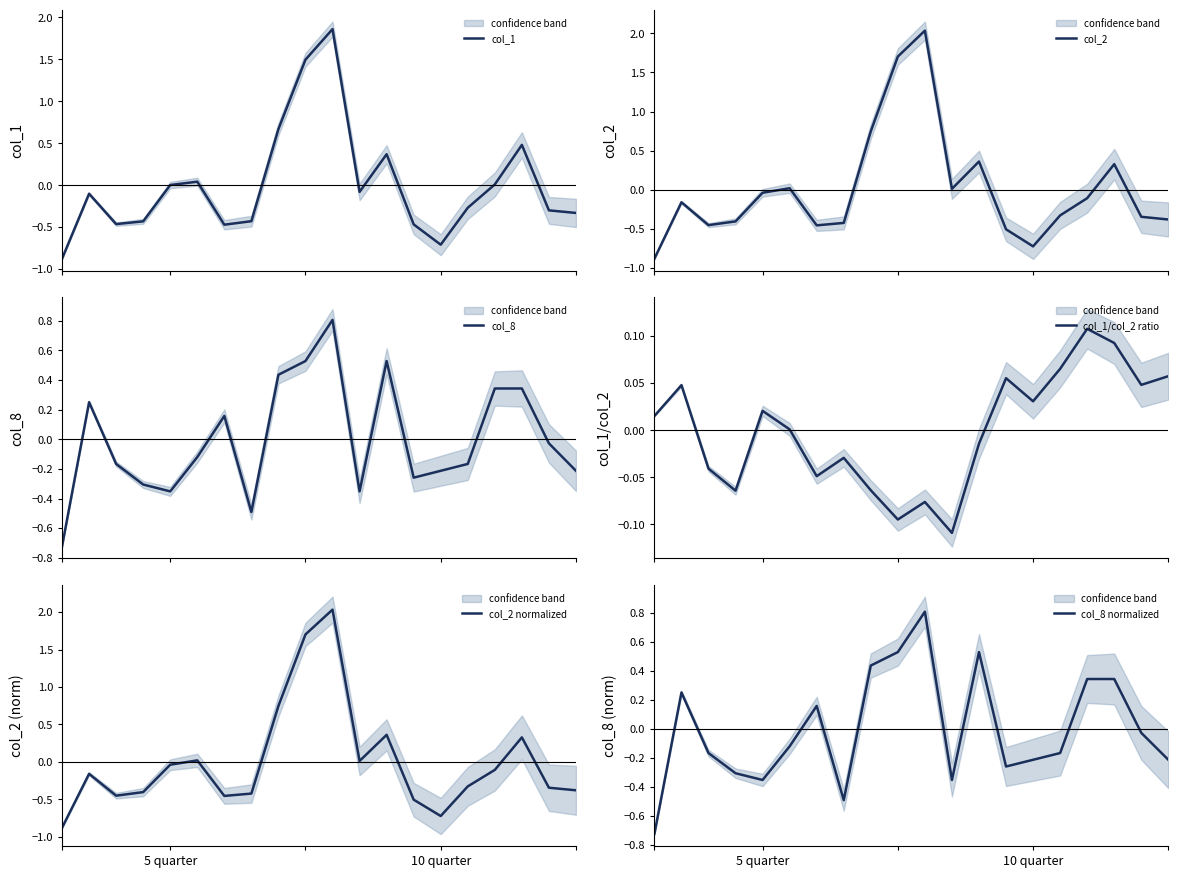

True or false: col_1/col_2 ratio has more than 1 interior local peaks.

True